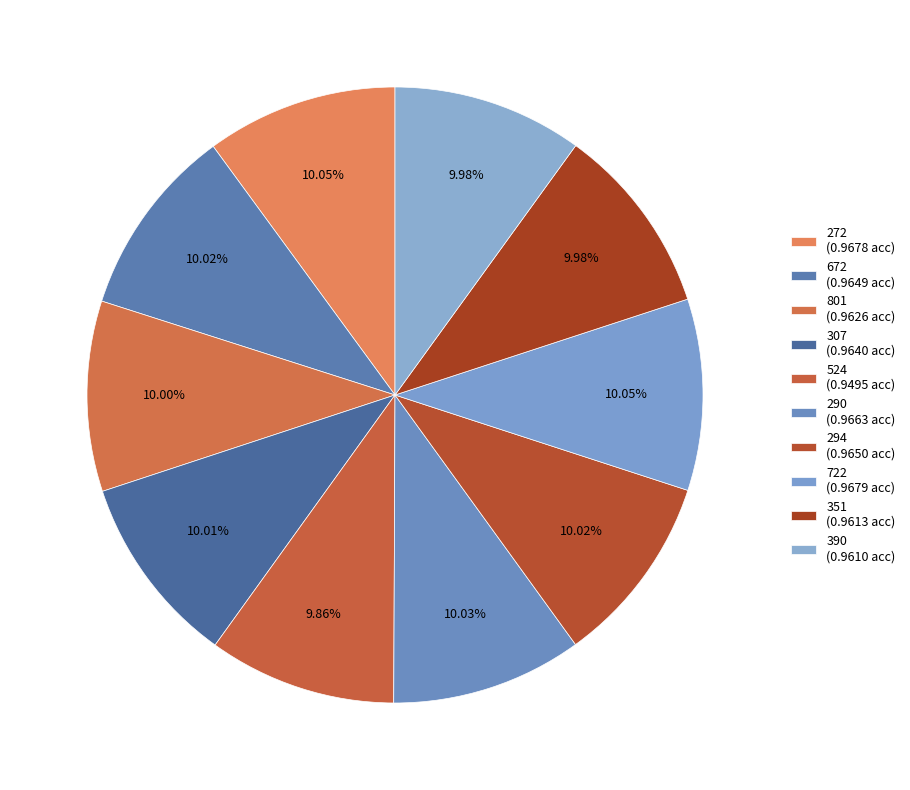

The 524 slice represents 10% of the pie. True or false?

True